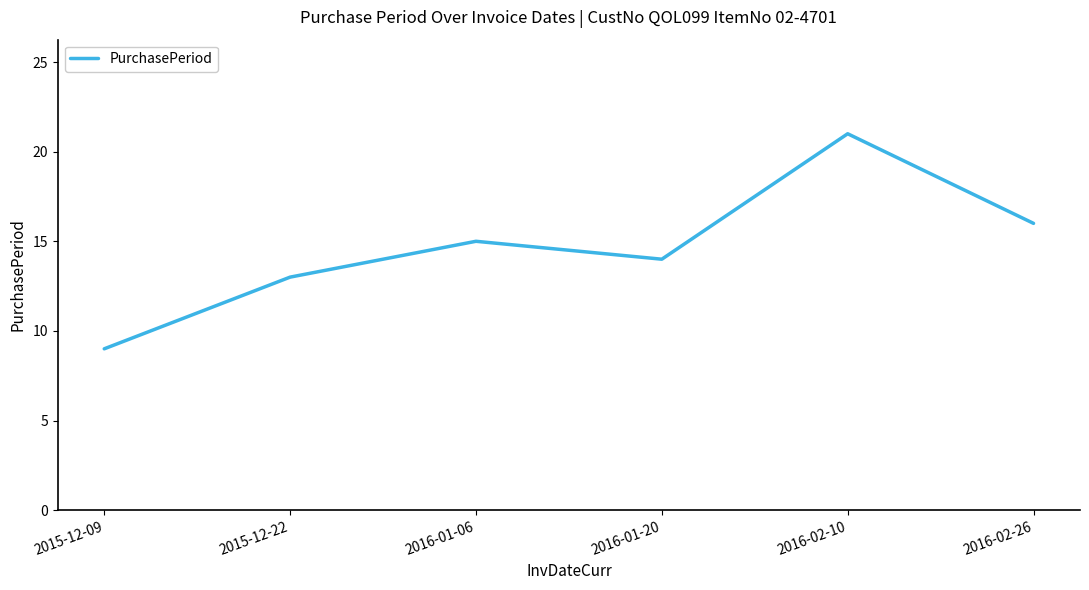

Count the number of data series in this chart.

1